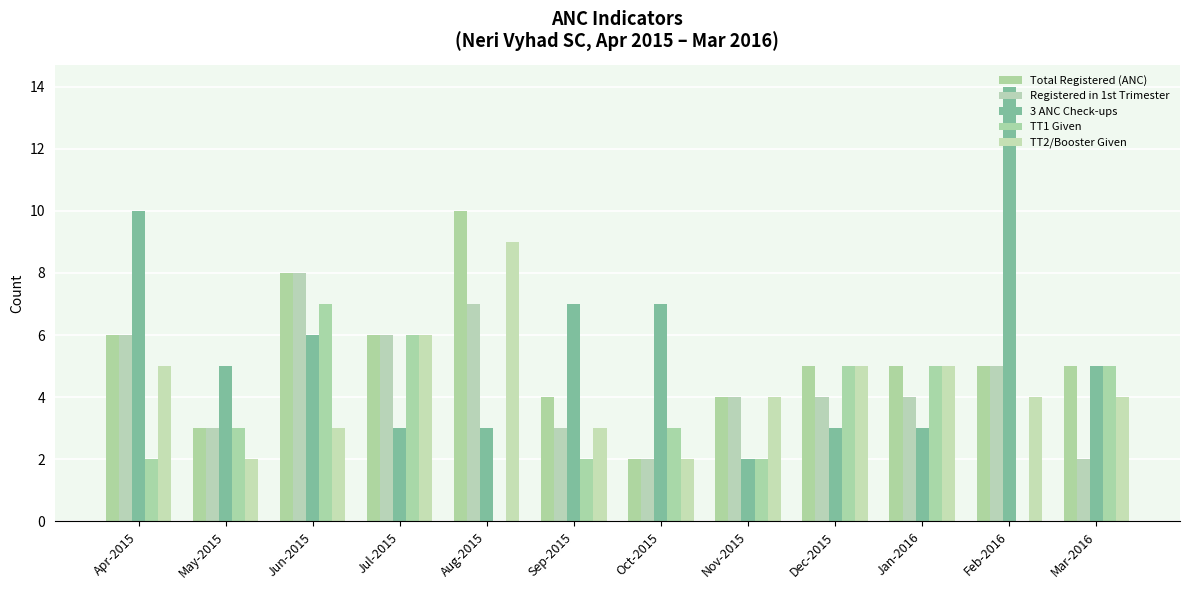

The value of Registered in 1st Trimester at Aug-2015 is 7. True or false?

True